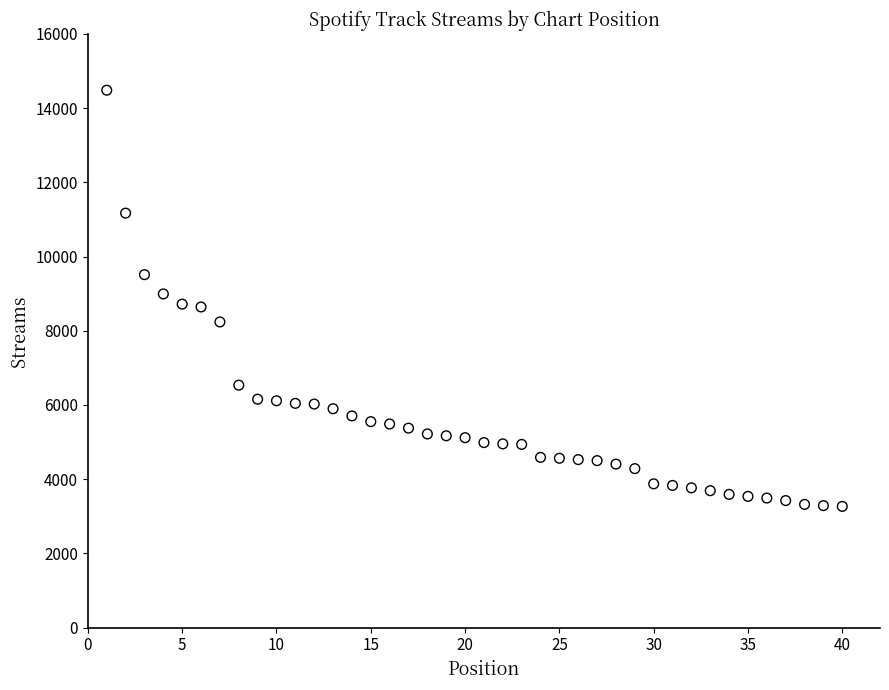

What is the range of X values (max minus min)?

39